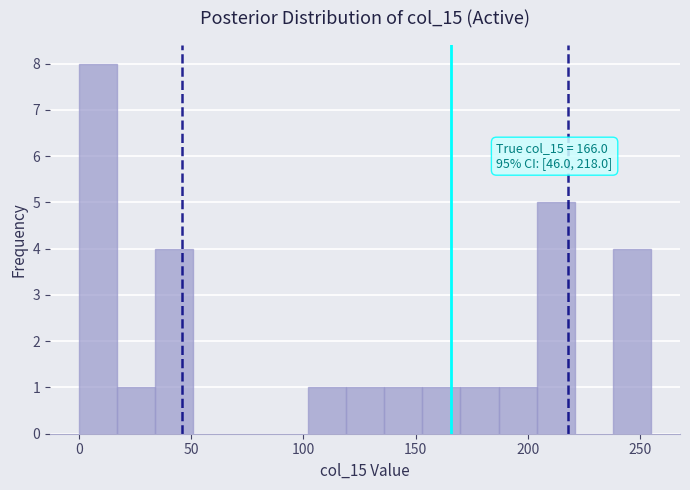

Read against the x-axis, roughly where is the centre of the tallest bar?

10